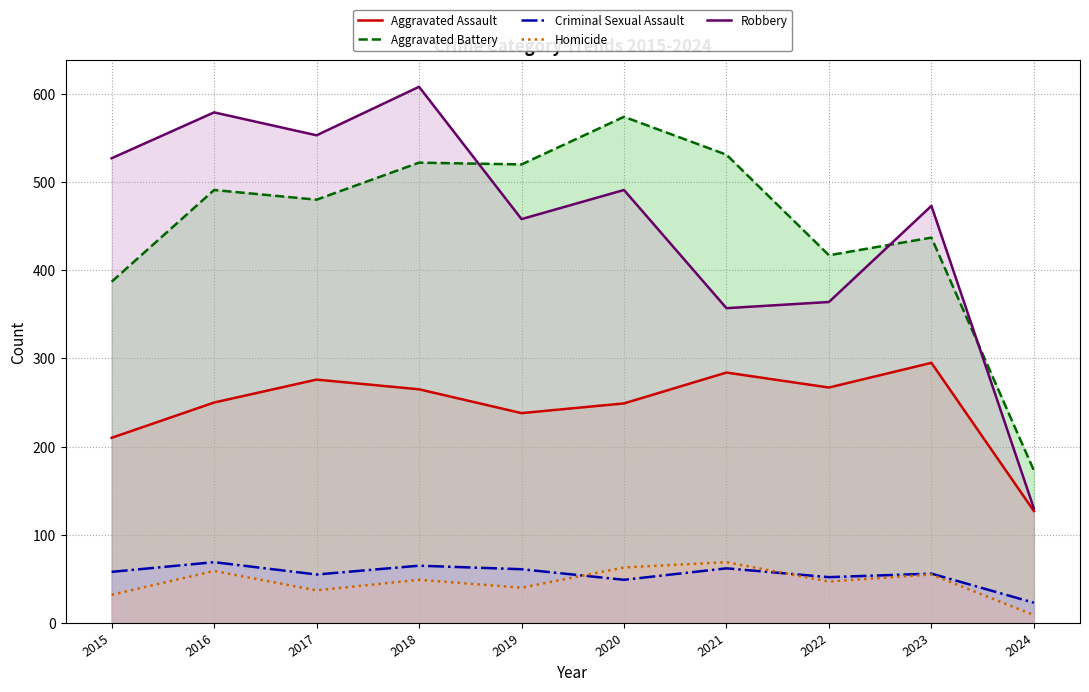

At which category is the sum across all series the highest?

2018